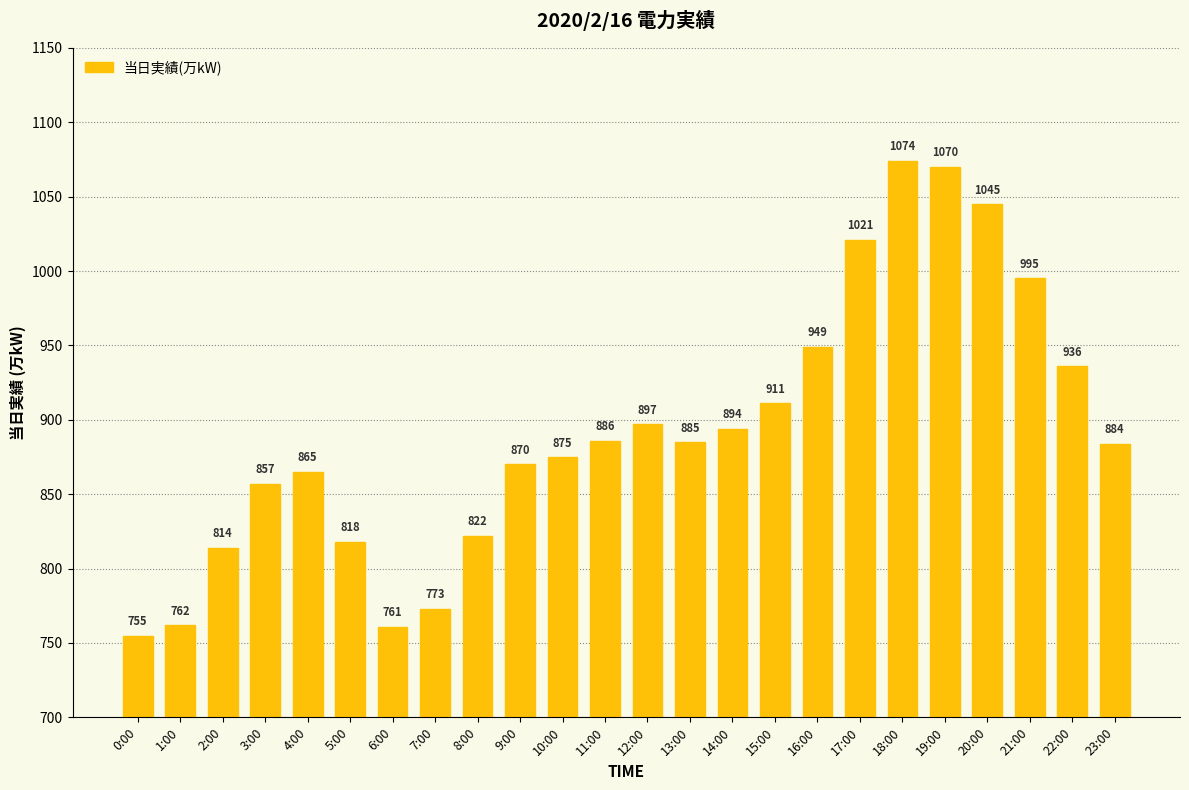

What is the difference between the second highest and minimum values?

315